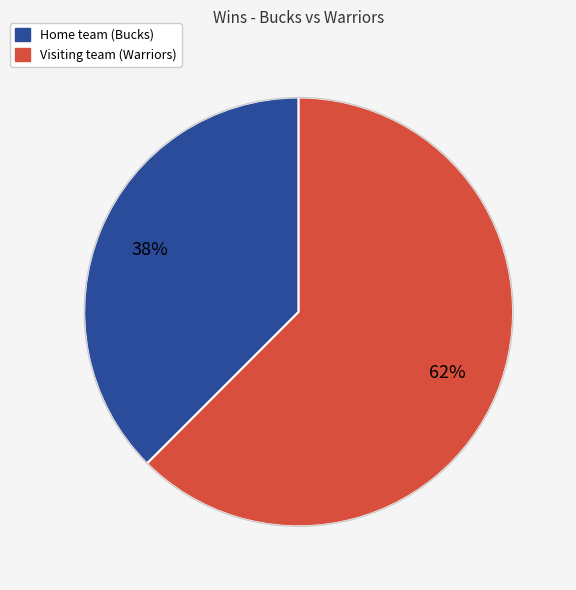

Which has a higher value, Visiting team (Warriors) or Home team (Bucks)?

Visiting team (Warriors)